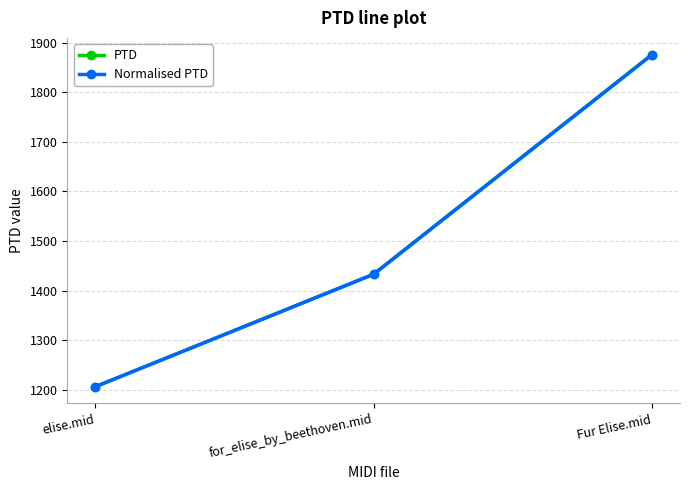

What is the total value across all series at elise.mid?

2411.3